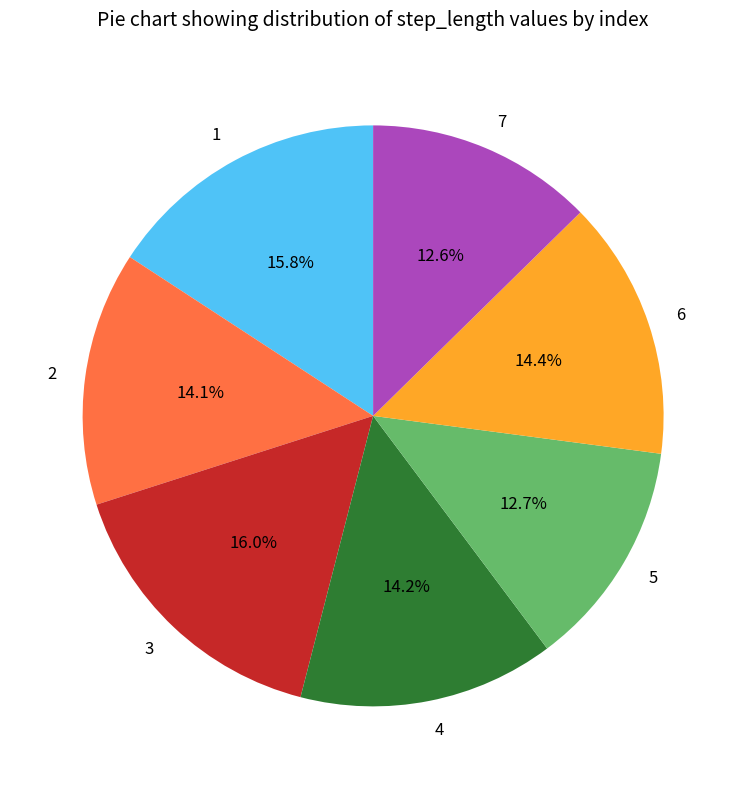

What percentage is the 7 slice, to the nearest percent?

13%